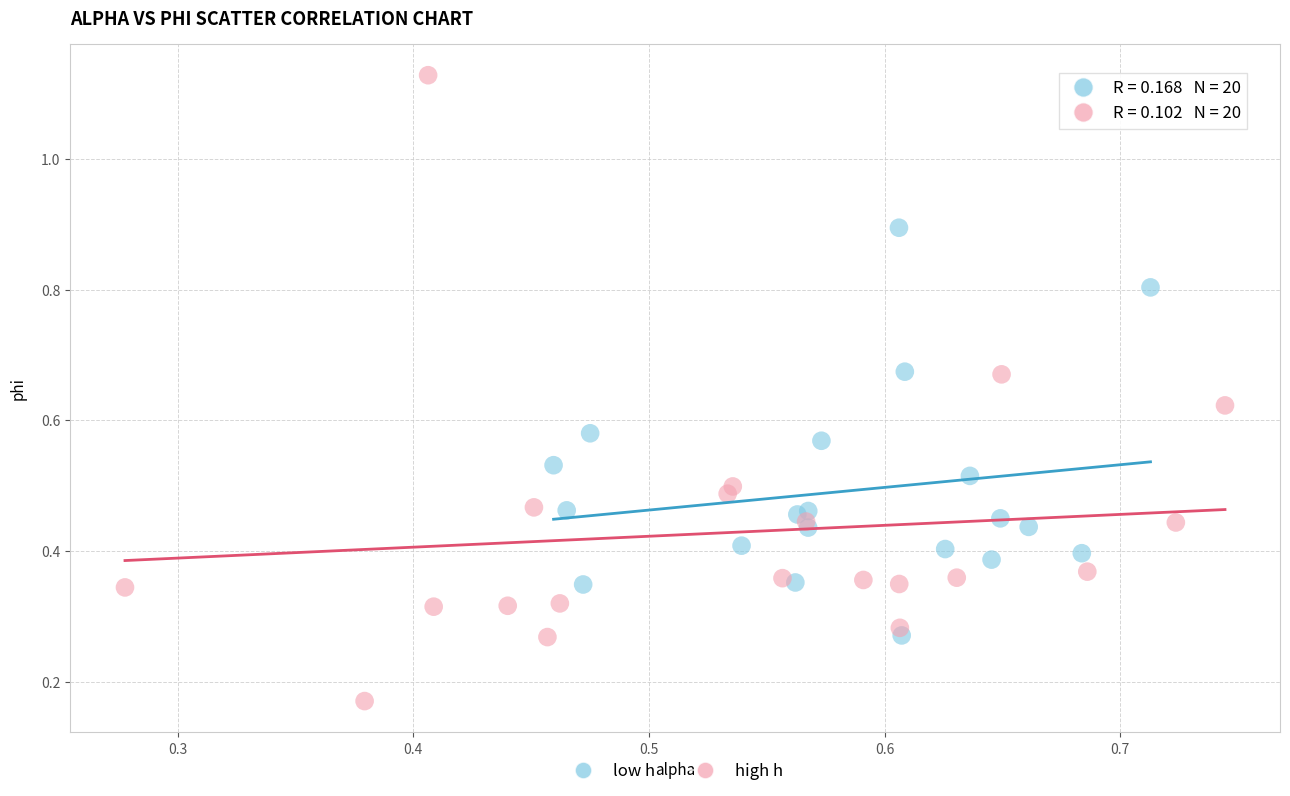

What are all the series names shown in the legend?

low h, high h